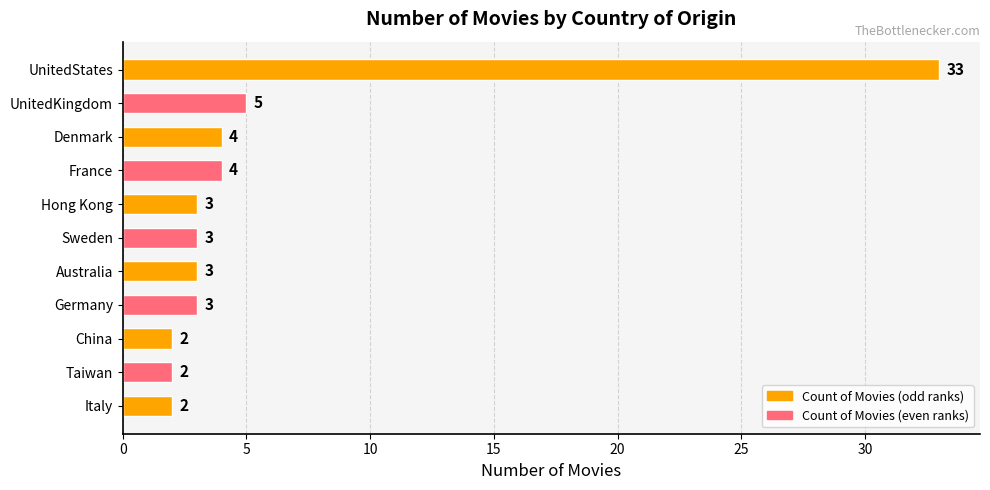

How many data points does each series have?

11